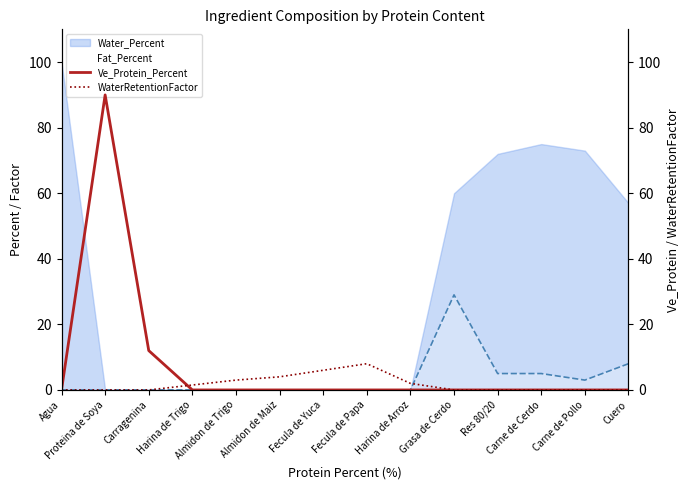

How many interior local peaks does the WaterRetentionFactor series have?

1